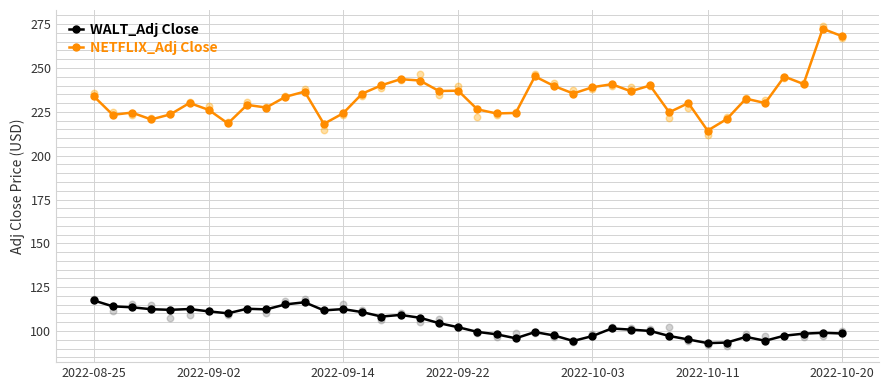

Which series has the widest spread of Y values?

NETFLIX_Adj Close